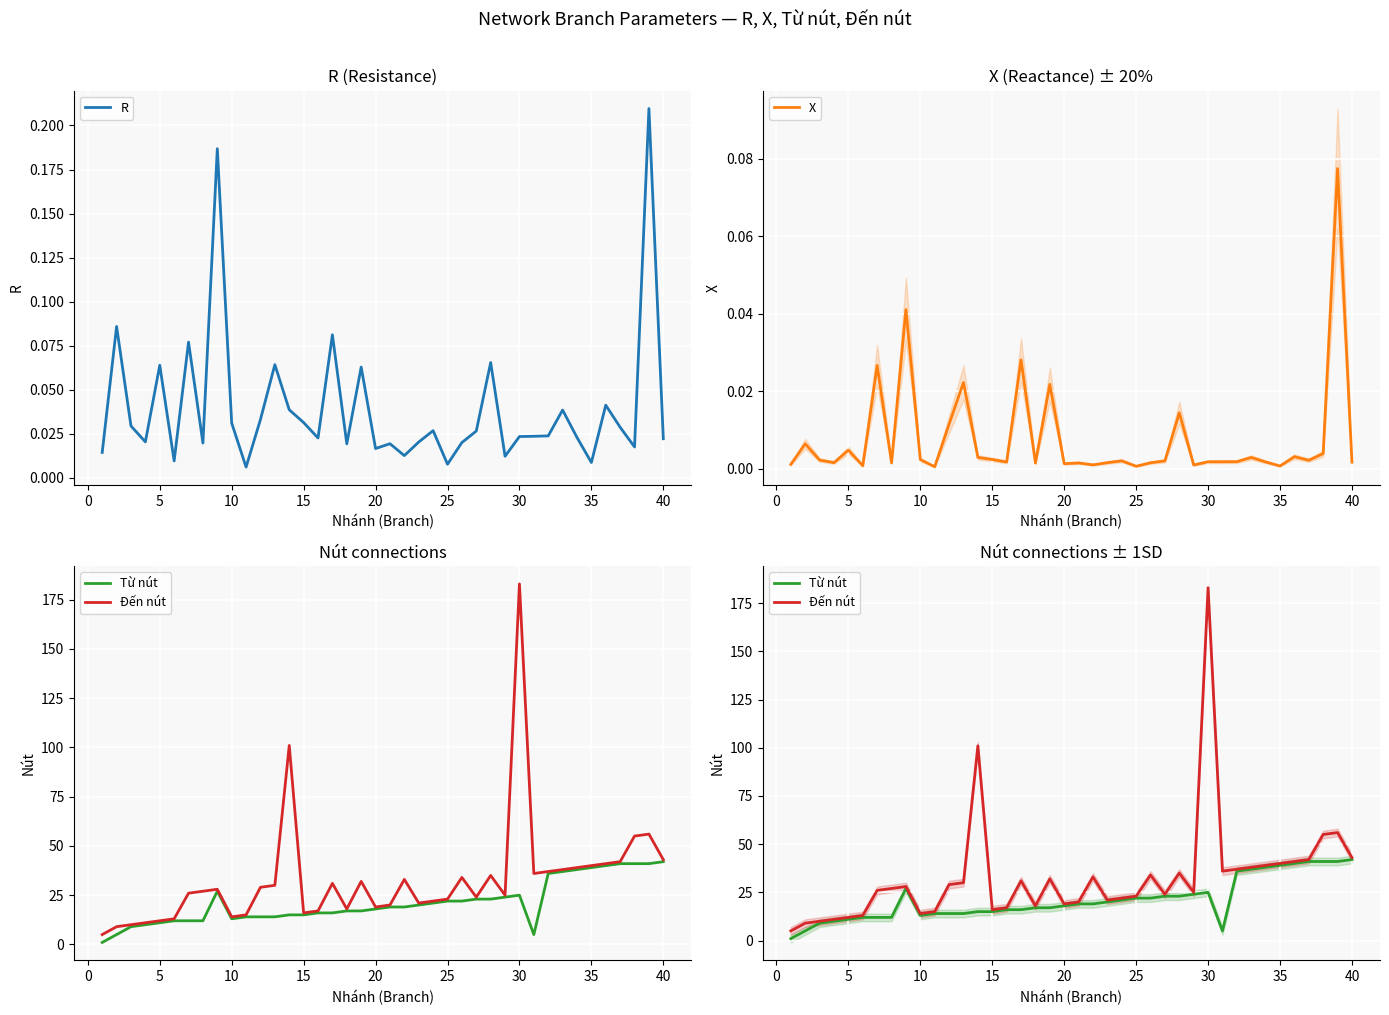

The Từ nút series shows 32.3 at 28. True or false?

False